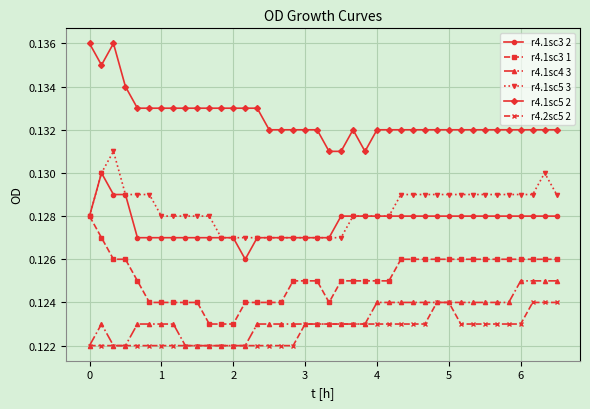

Rank the series by their maximum value, from lowest to highest.

r4.2sc5 2, r4.1sc4 3, r4.1sc3 1, r4.1sc3 2, r4.1sc5 3, r4.1sc5 2